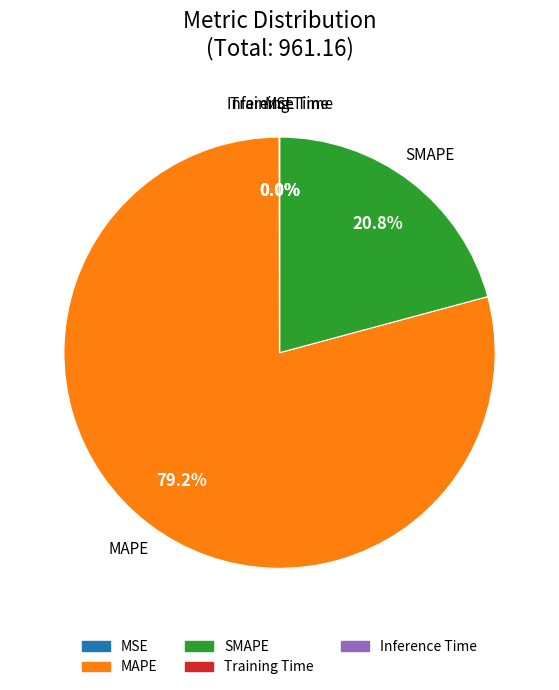

Which category has the biggest portion of the pie?

MAPE